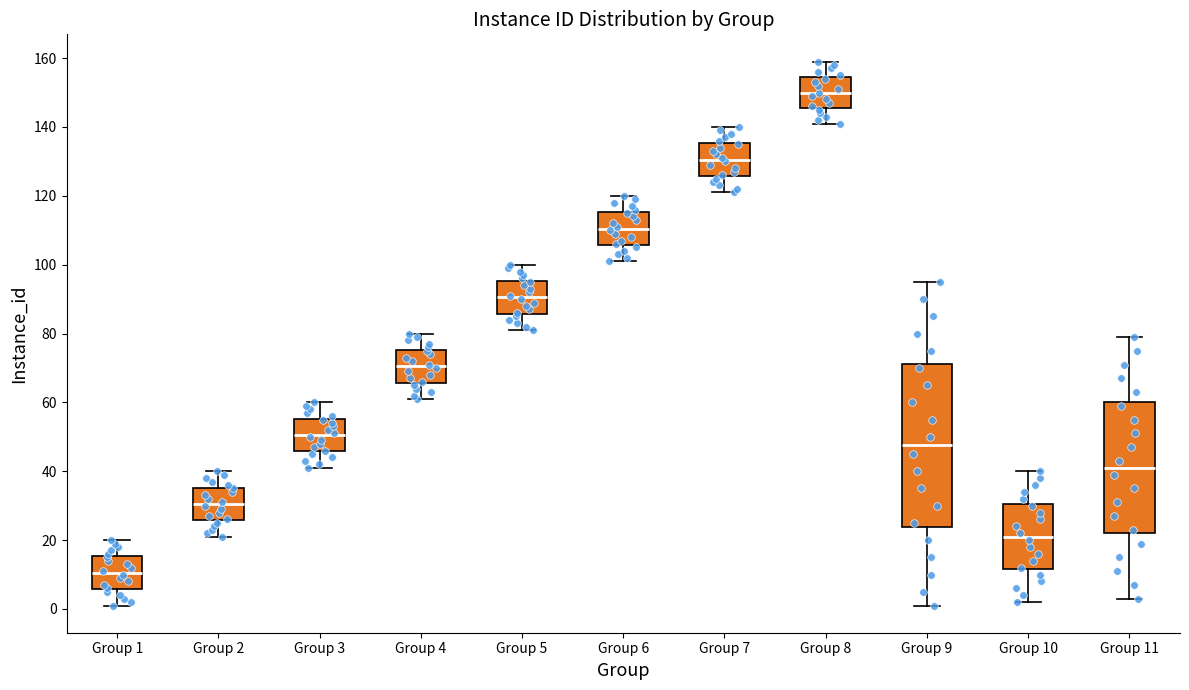

Which box has the highest median line?

Group 8